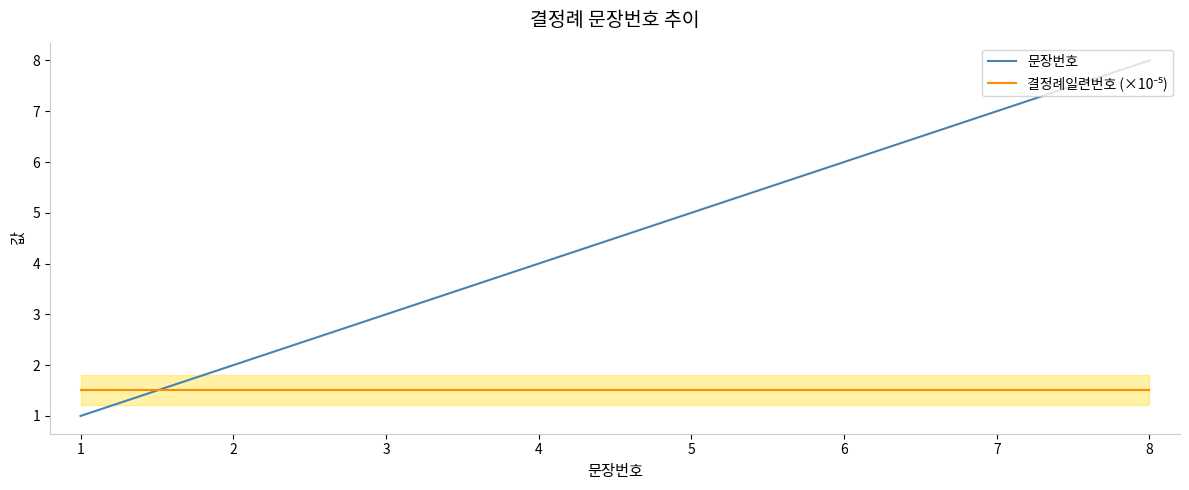

How many data points does each series have?

8